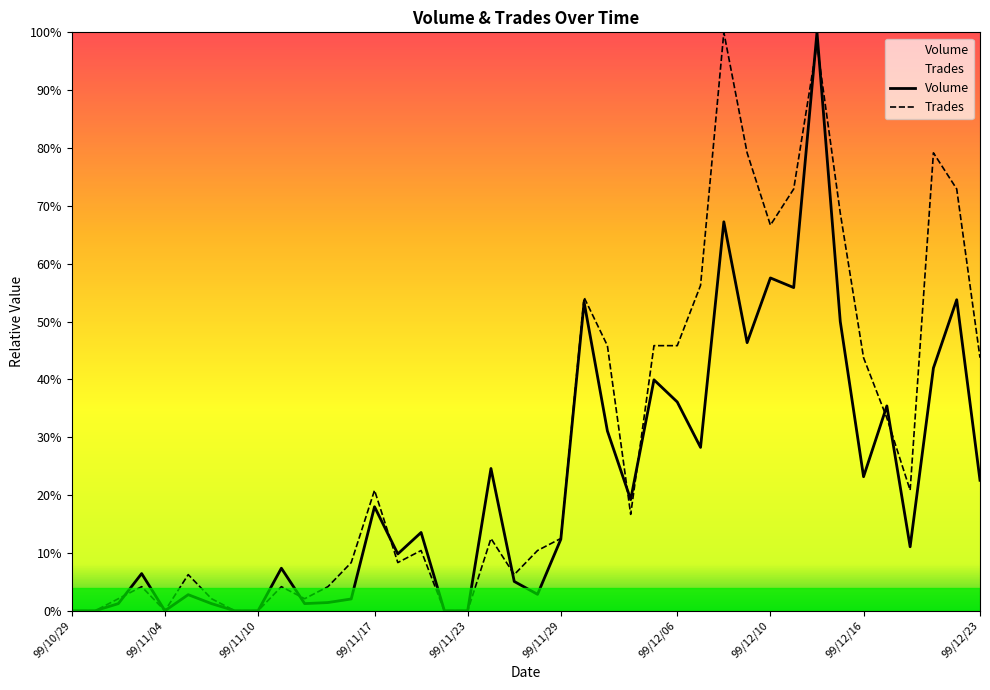

What is the difference between the highest and lowest values at 99/11/03?

2.3